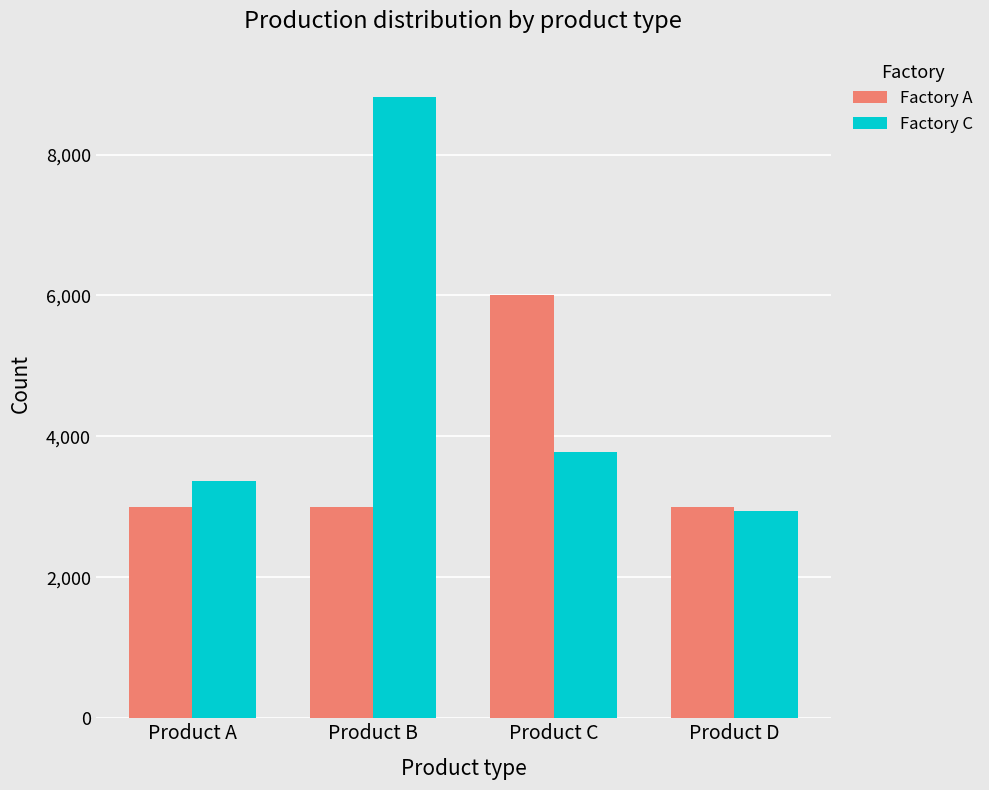

At which category is the sum across all series the highest?

Product B